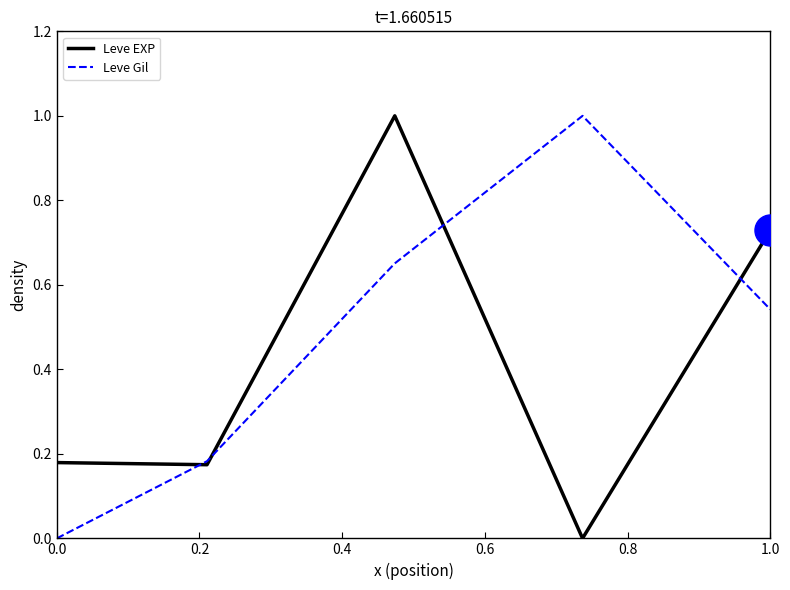

At how many categories does at least one series exceed 0?

5